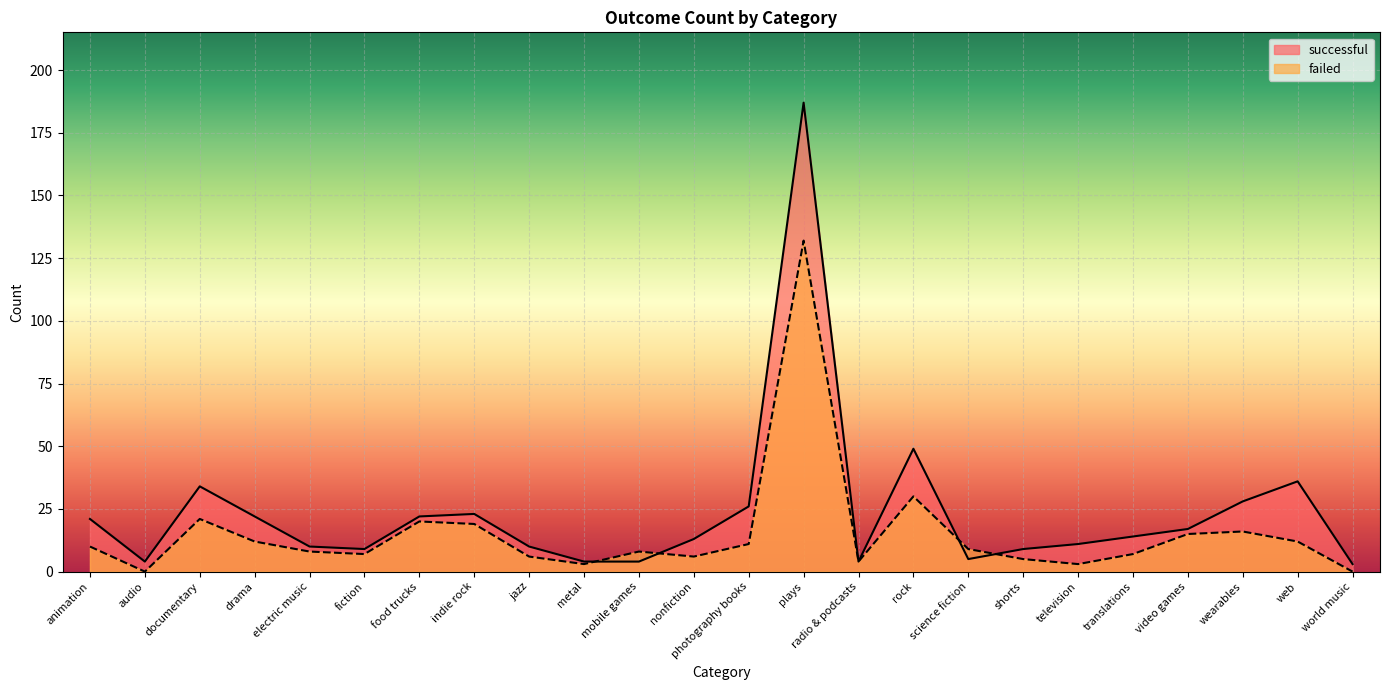

What is the difference between the highest and lowest values at television?

8